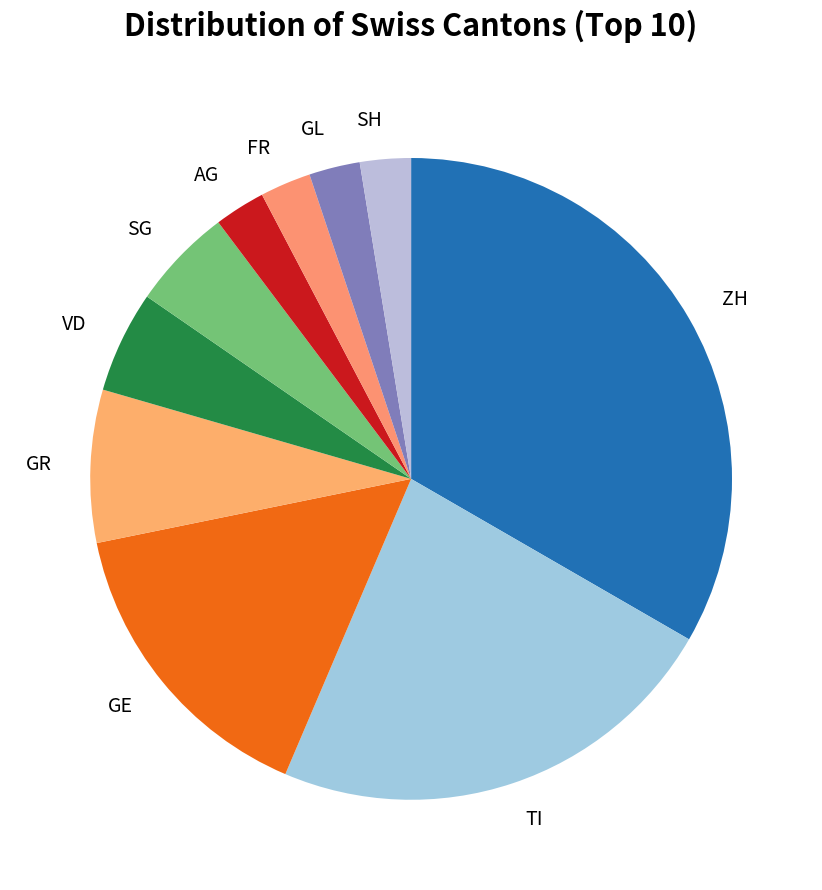

The SH slice represents 3% of the pie. True or false?

True